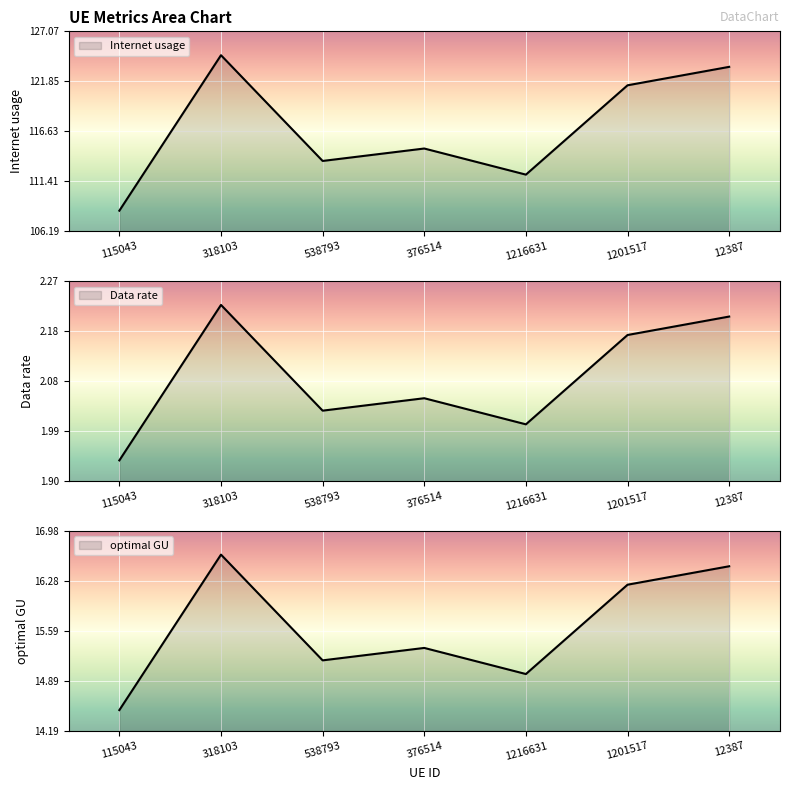

What position from the right is 1216631?

3